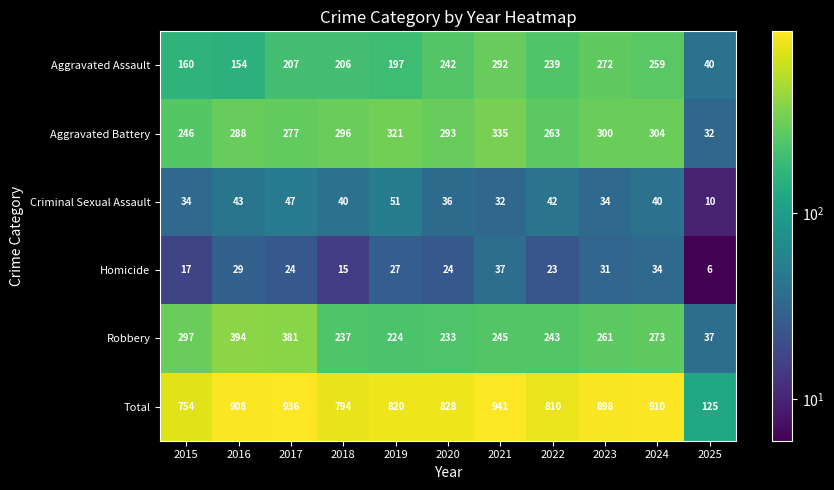

What is the difference between the highest and lowest values at 2021?

909